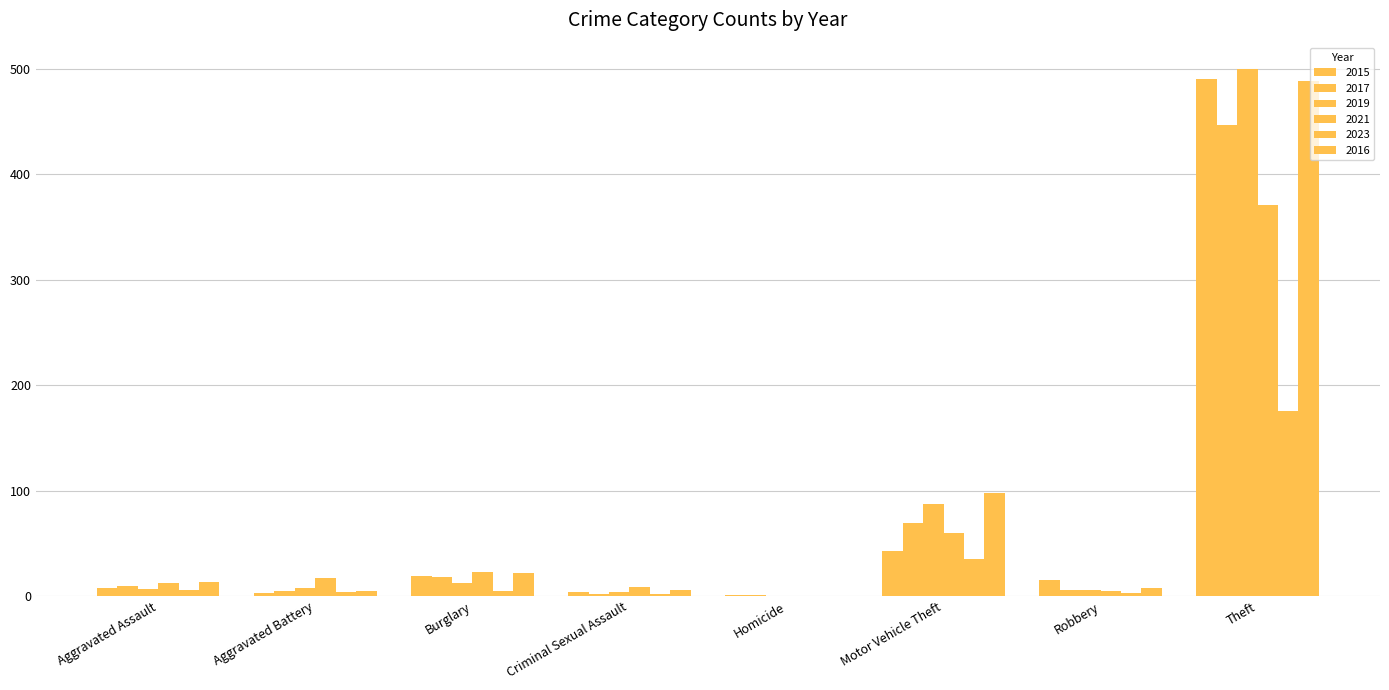

Does the chart contain stacked bars?

No